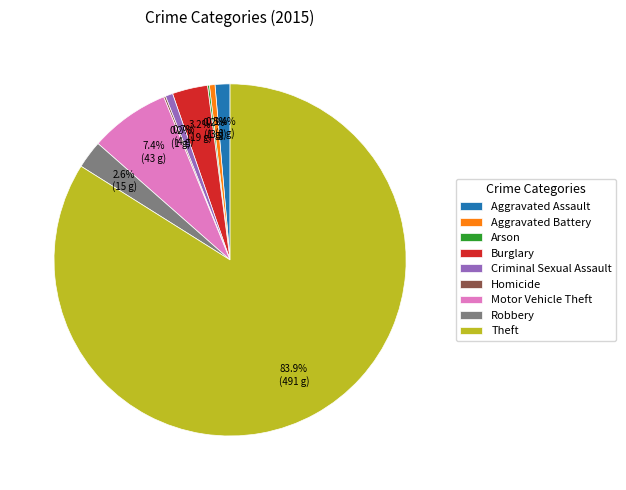

Combined, what portion of the pie is Criminal Sexual Assault and Aggravated Battery?

1.2%